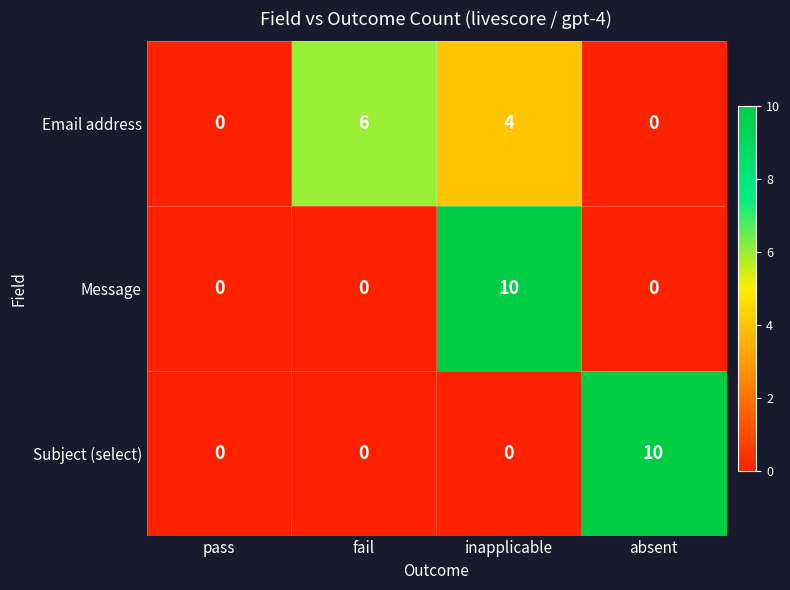

True or false: Subject (select) has a value of 0 at pass.

True